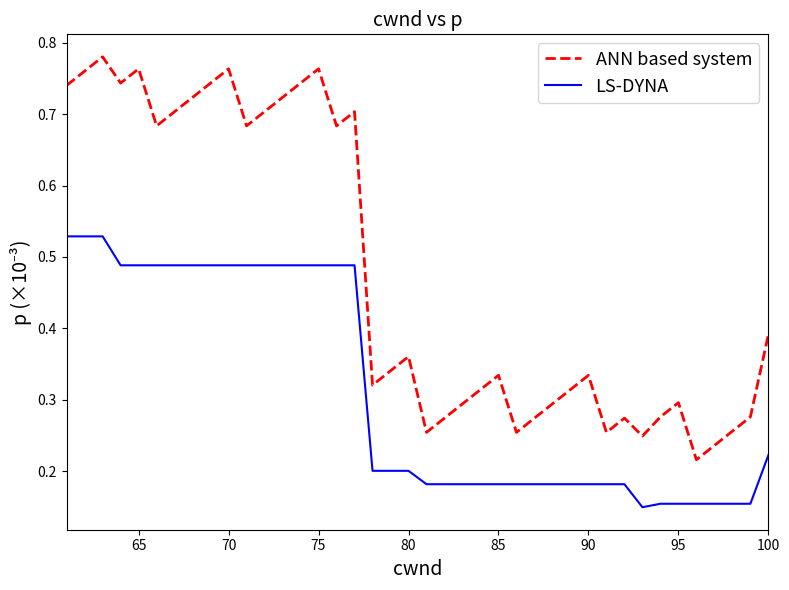

Which series has the largest range (max minus min)?

ANN based system